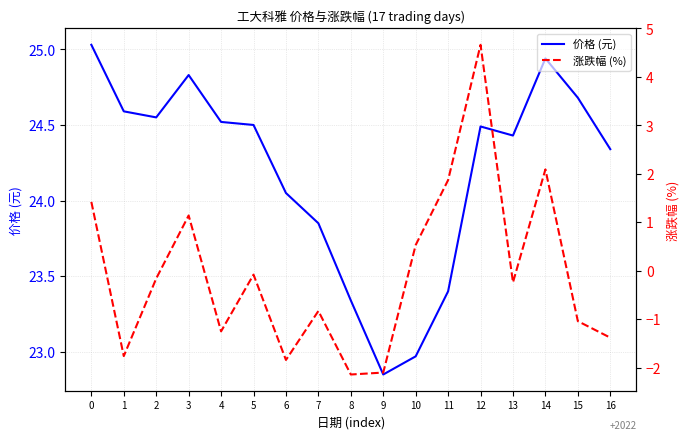

What is the average value of the 价格 (元) series?

24.2